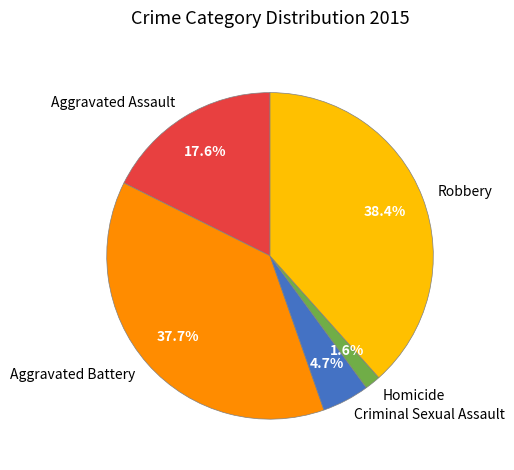

What portion of the pie excludes Aggravated Battery?

62.3%